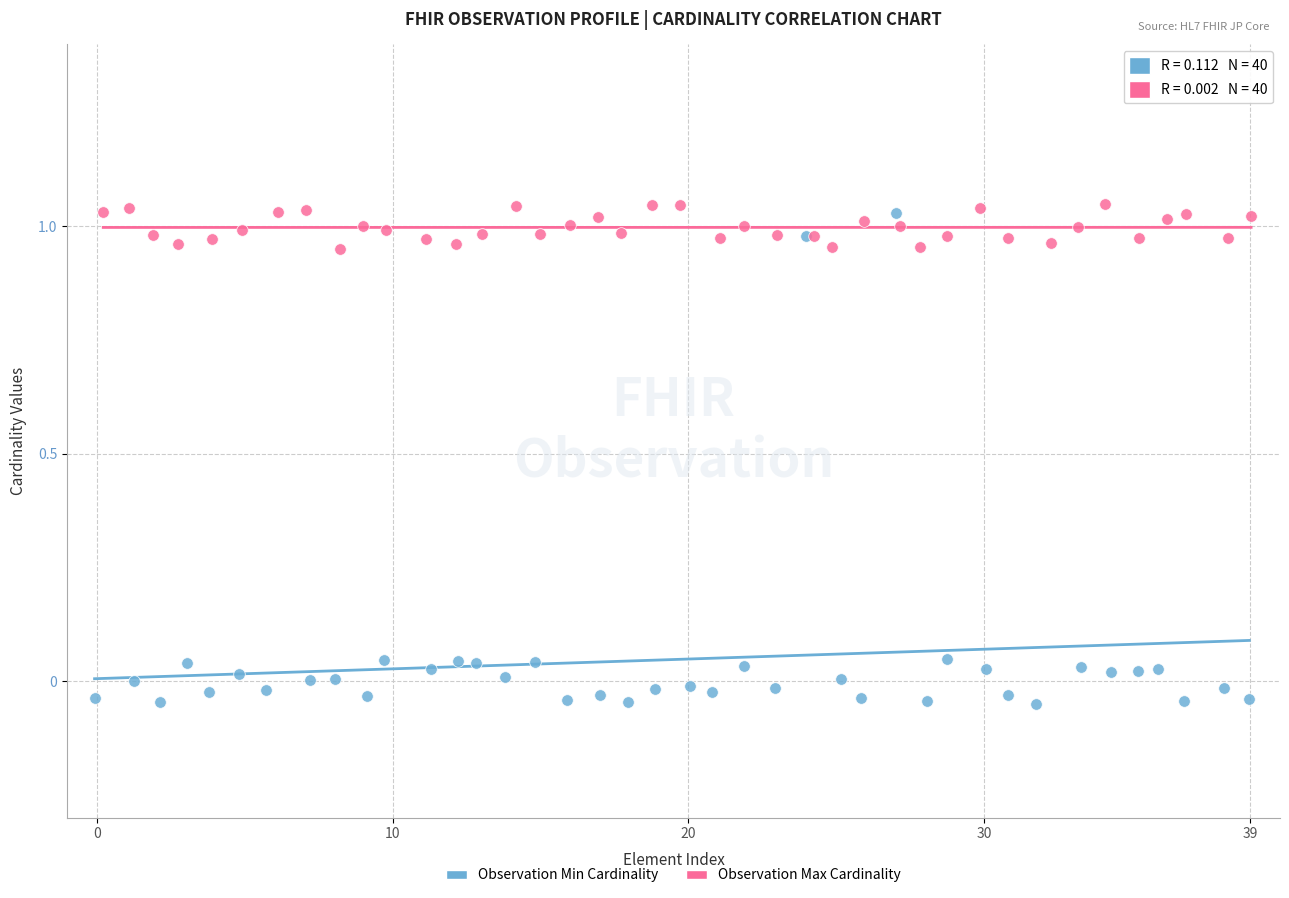

Which series has the widest spread of Y values?

Observation Min Cardinality